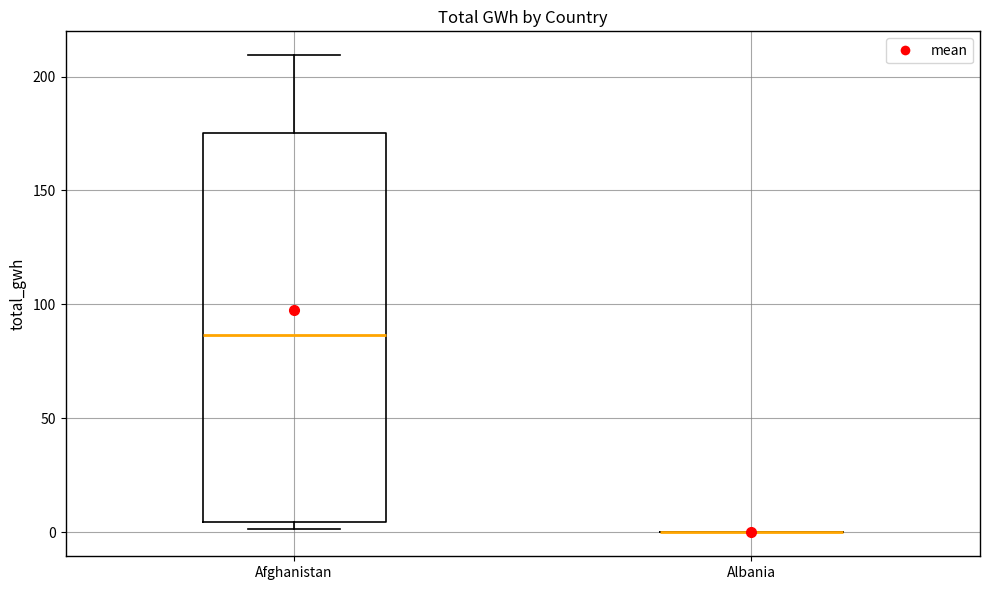

Comparing the boxes themselves (not the whiskers), which one is the tallest?

Afghanistan